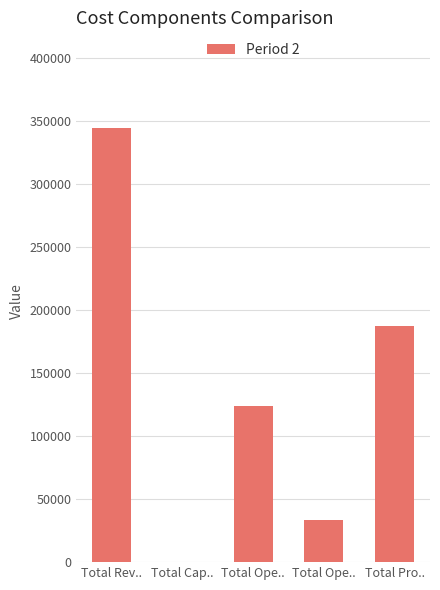

How many categories are shown in the chart?

5